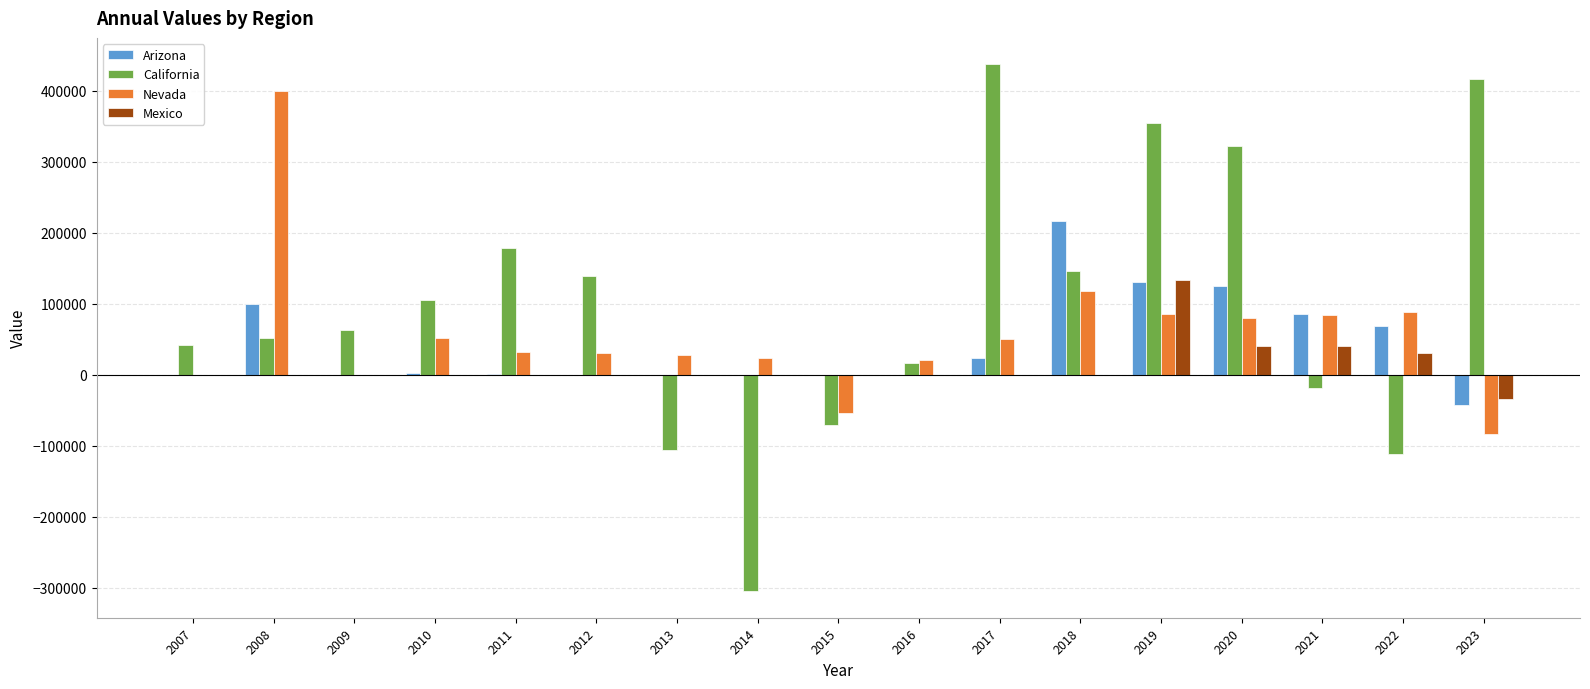

What is the sum of all Arizona values?

710589